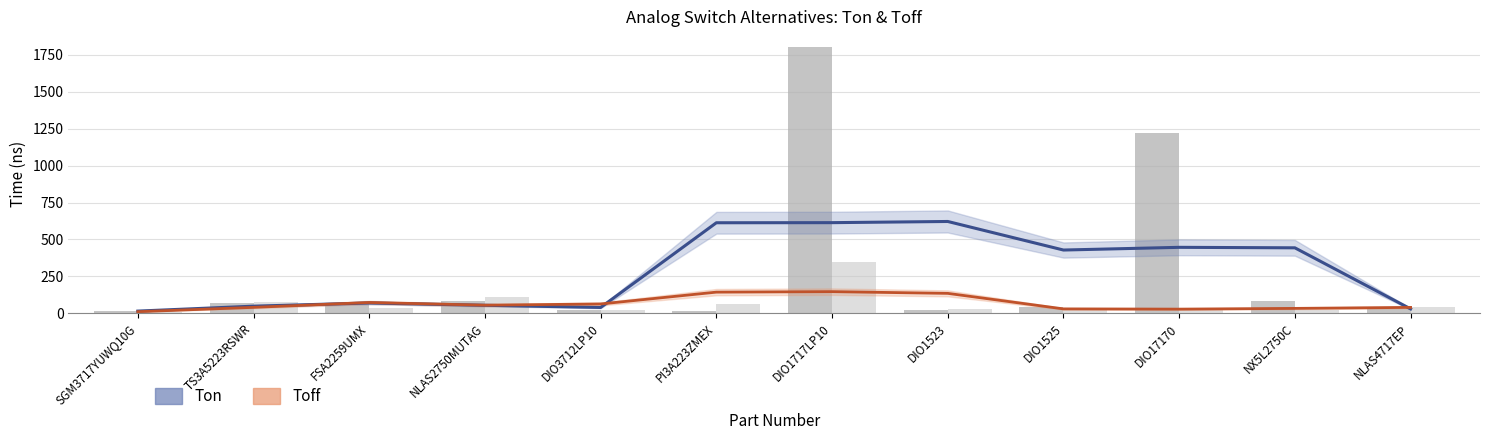

List the series in order of their peak value, lowest first.

Toff (Estimate), Ton (Estimate)